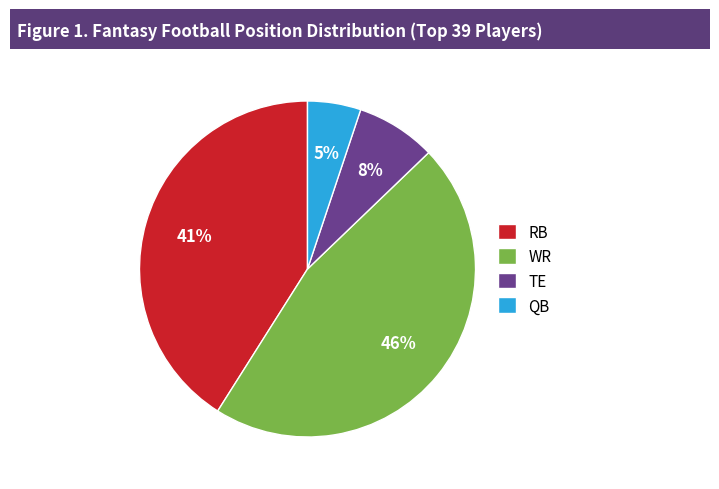

What percentage is the QB slice, to the nearest percent?

5%